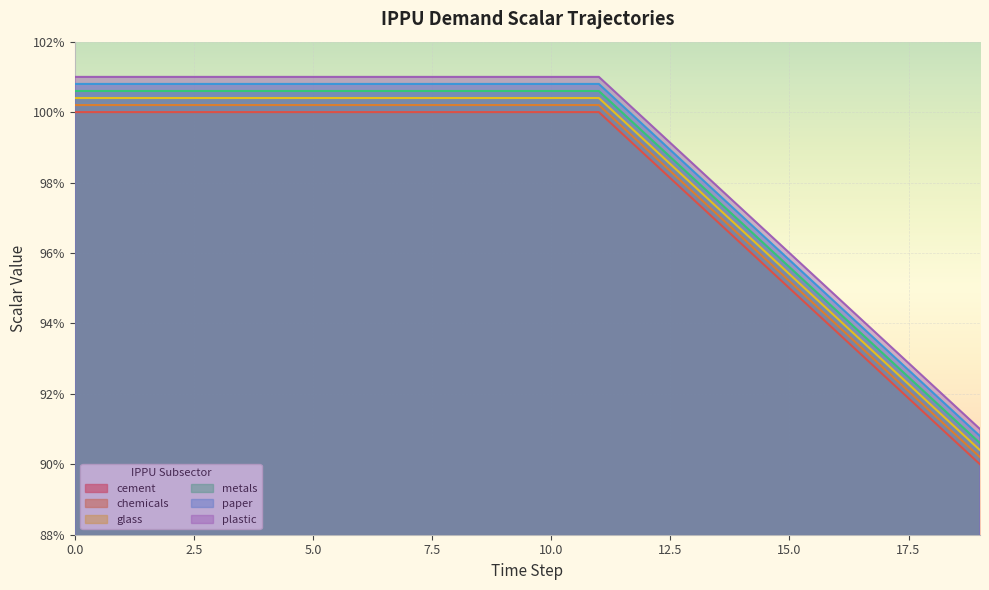

At which label is demscalar_ippu_paper closest to 0?

19